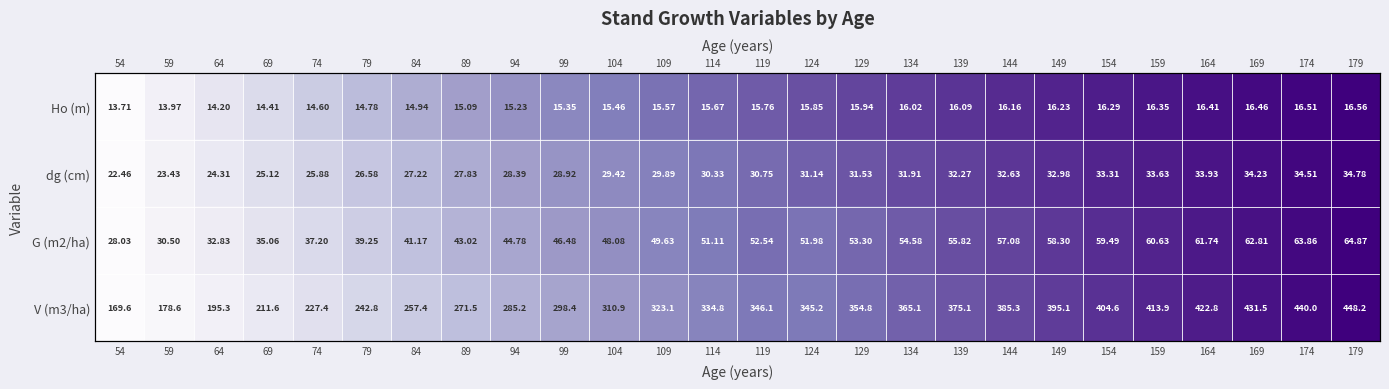

Between 89 and 59, which is larger?

89